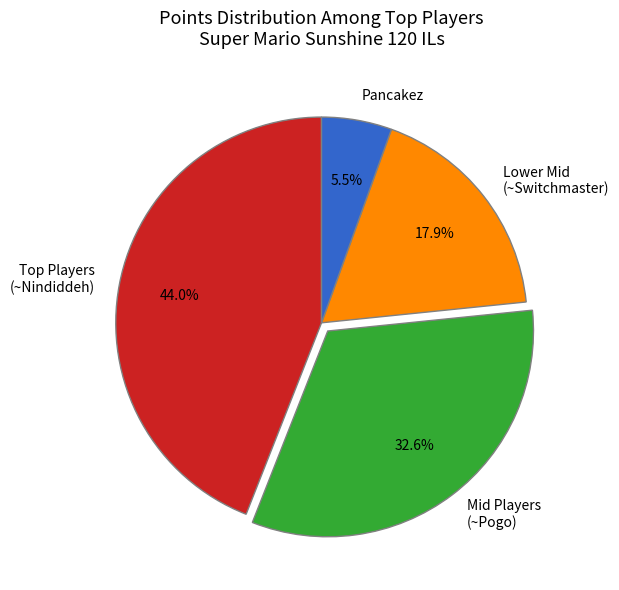

Do Lower Mid (~Switchmaster) and Mid Players (~Pogo) together represent more than half of the pie?

Yes